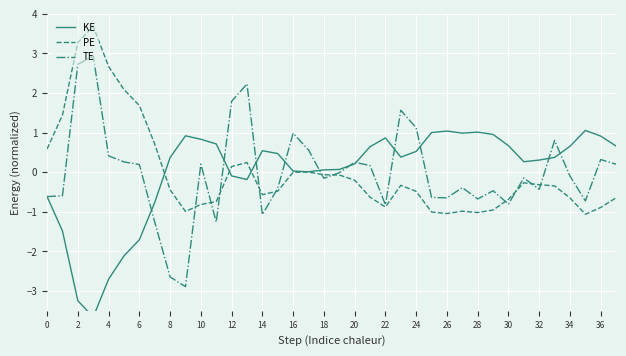

What is the highest value of the PE series?

3.7